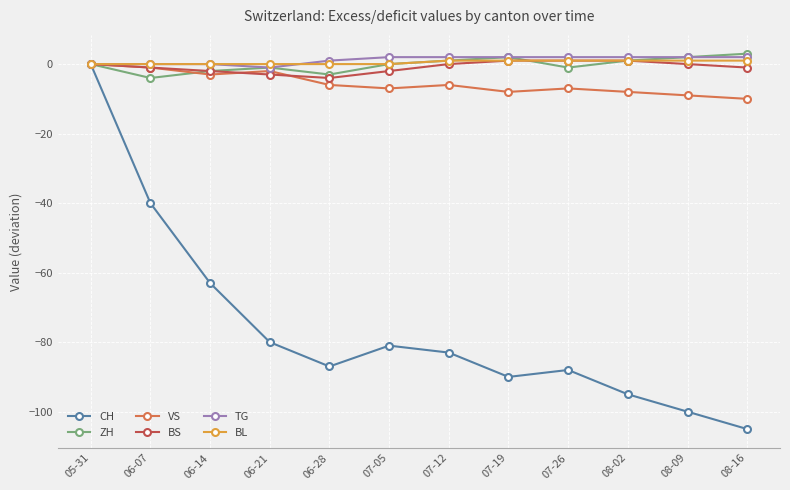

What is the label of the 1st point from the left?

05-31